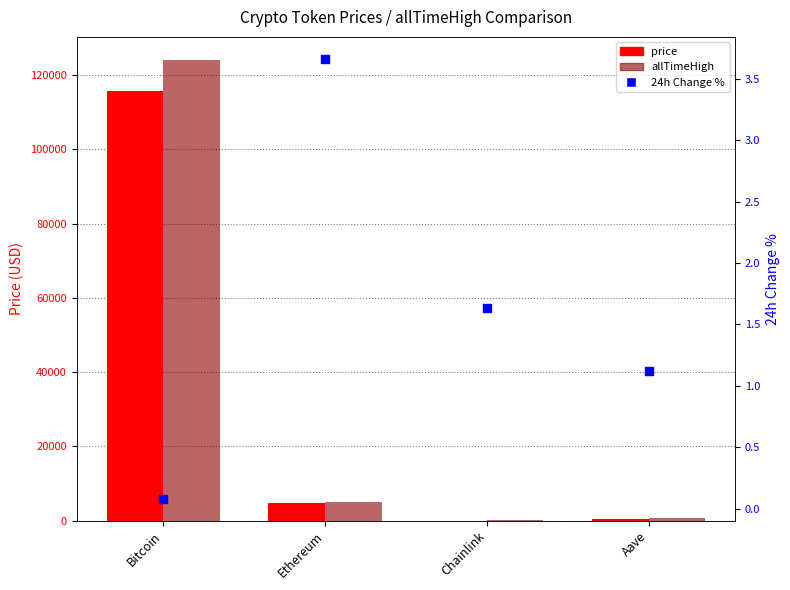

Which series reaches the maximum Y coordinate?

allTimeHigh